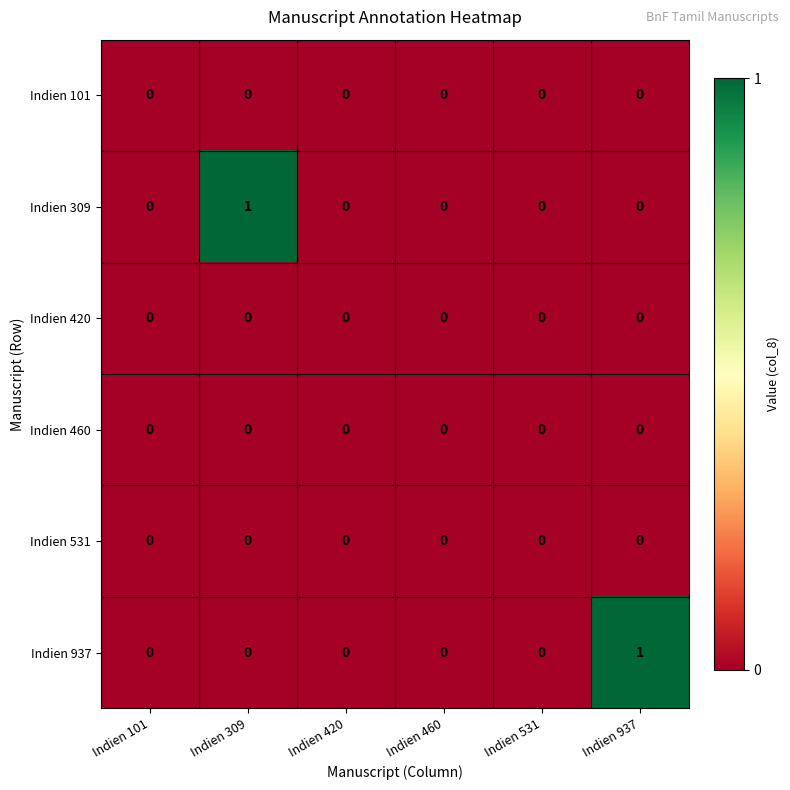

How many series are shown in this chart?

6